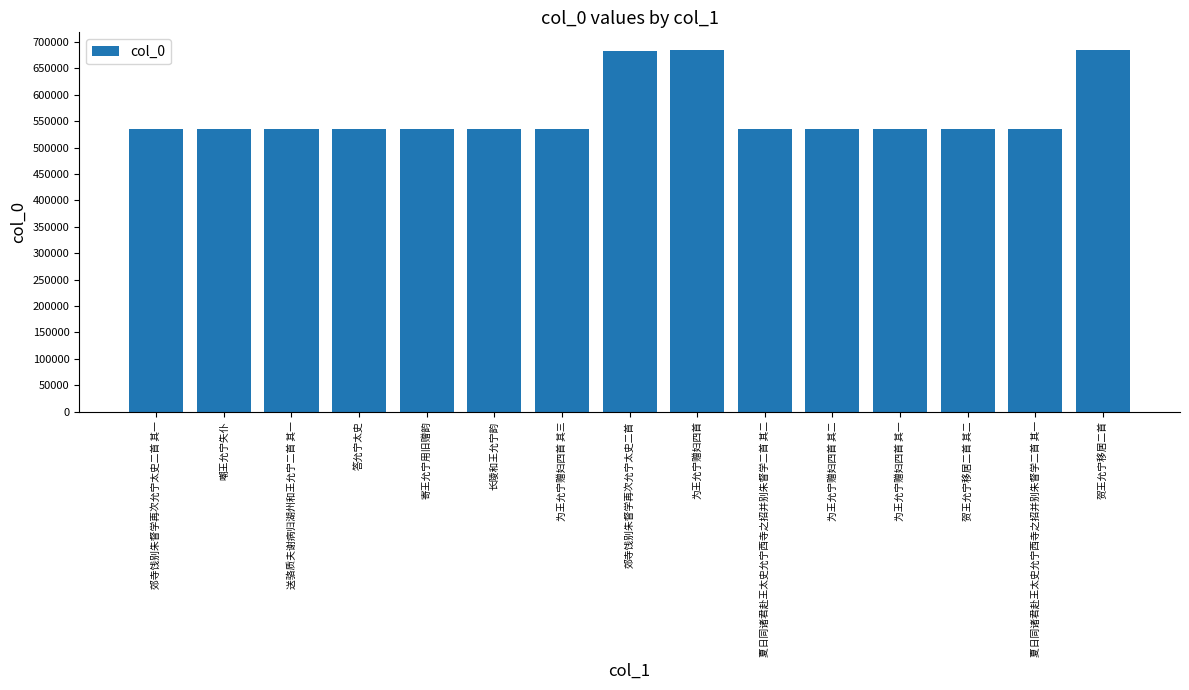

What is the greatest value displayed?

684294